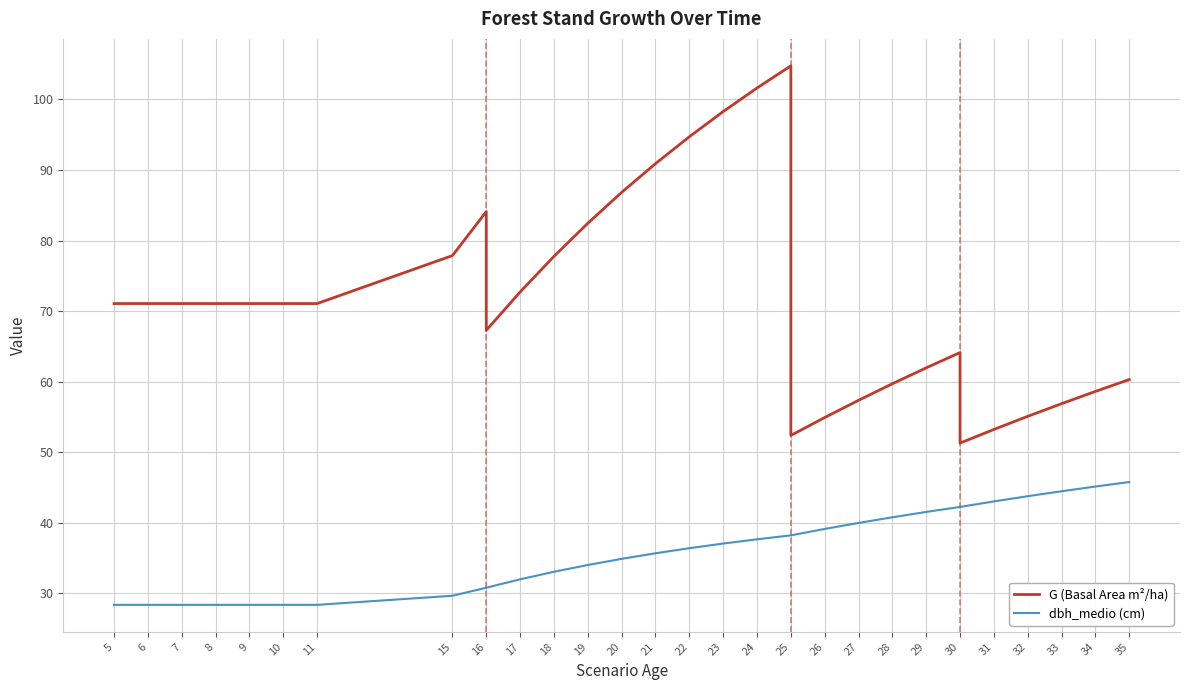

True or false: G (Basal Area m²/ha) has more than 0 interior local peaks.

True